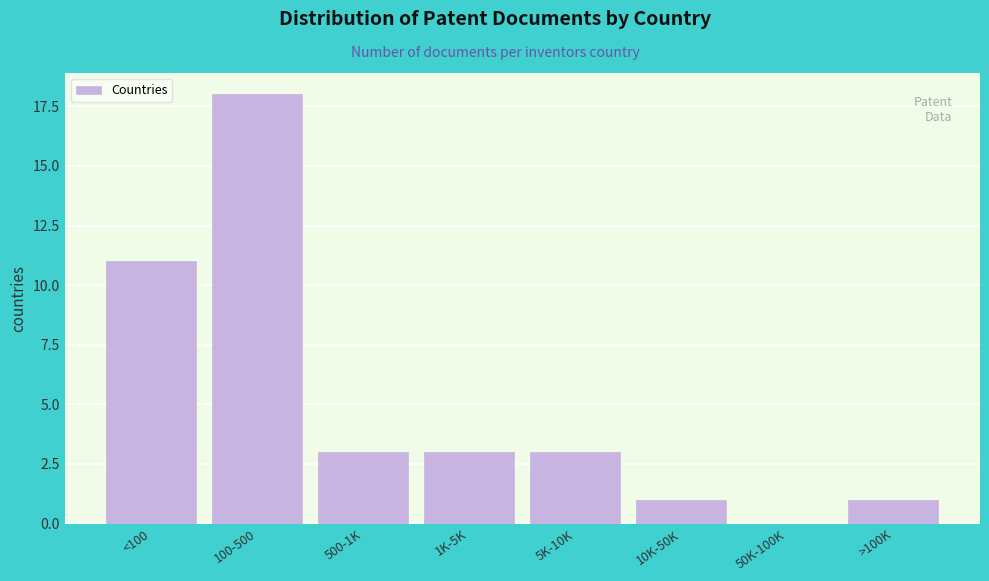

Reading left to right, transcribe all the data shown in this chart.

<100=11	100-500=18	500-1K=3	1K-5K=3	5K-10K=3	10K-50K=1	50K-100K=0	>100K=1